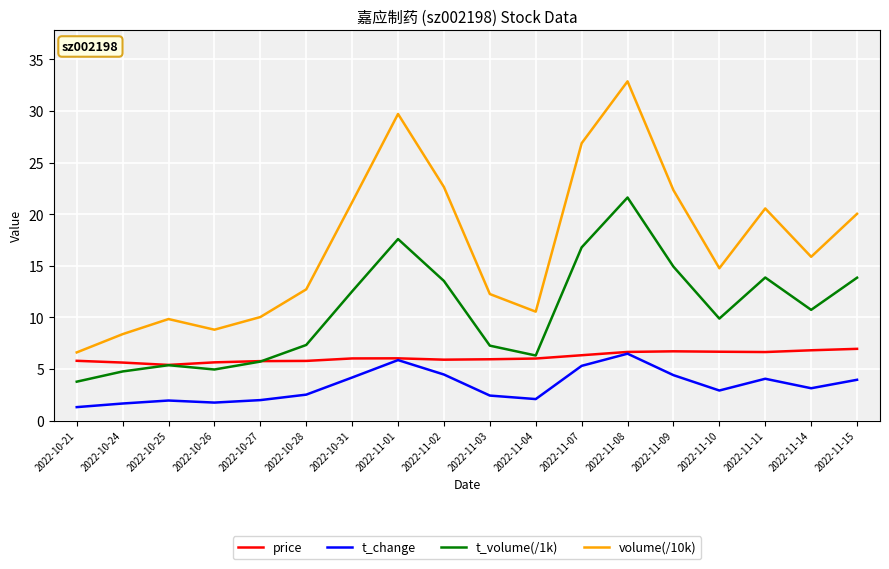

Is this an area chart (filled region under the line)?

No